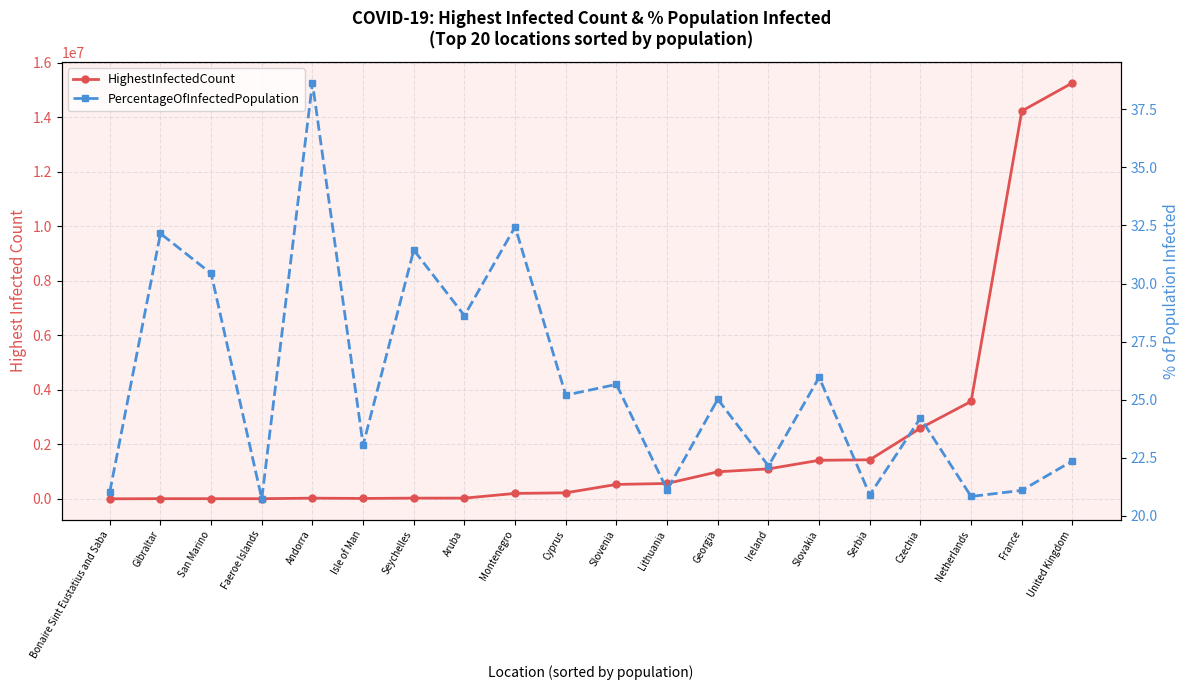

Reading right to left, what are all the values shown in this chart?

HighestInfectedCount: 15253183.0	14222100.0	3577529.0	2596439.0	1436395.0	1417687.0	1103489.0	995687.0	567921.0	533334.0	225738.0	203746.0	30677.0	31098.0	19686.0	29888.0	10169.0	10350.0	10833.0	5561.0
PercentageOfInfectedPopulation: 22.4	21.1	20.8	24.2	20.9	26.0	22.1	25.0	21.1	25.7	25.2	32.4	28.6	31.4	23.0	38.6	20.7	30.4	32.2	21.0